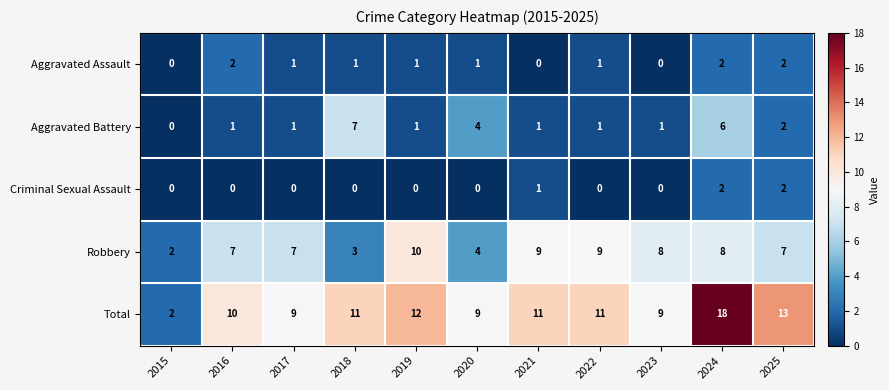

How many Robbery values are between 4 and 9?

8